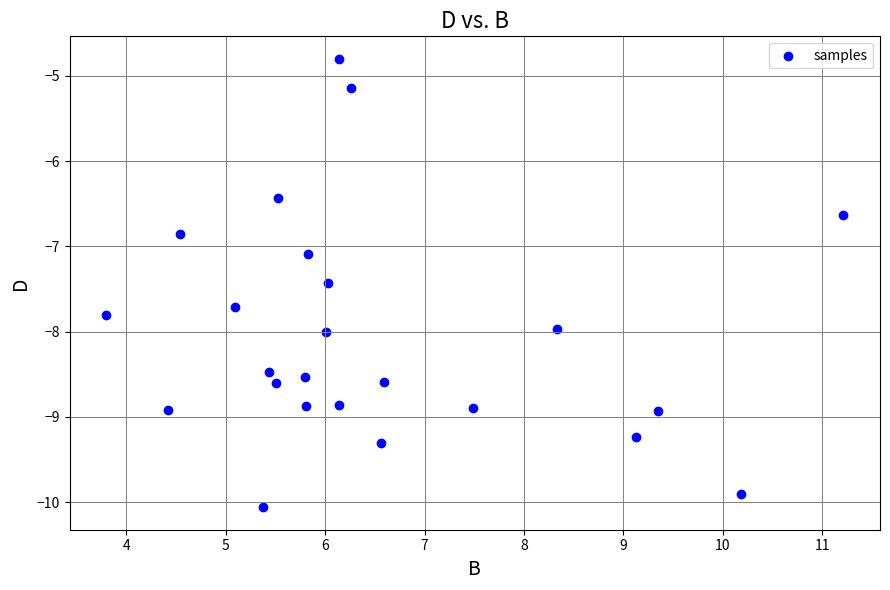

What Y value in the scatter plot is closest to -7?

-7.1